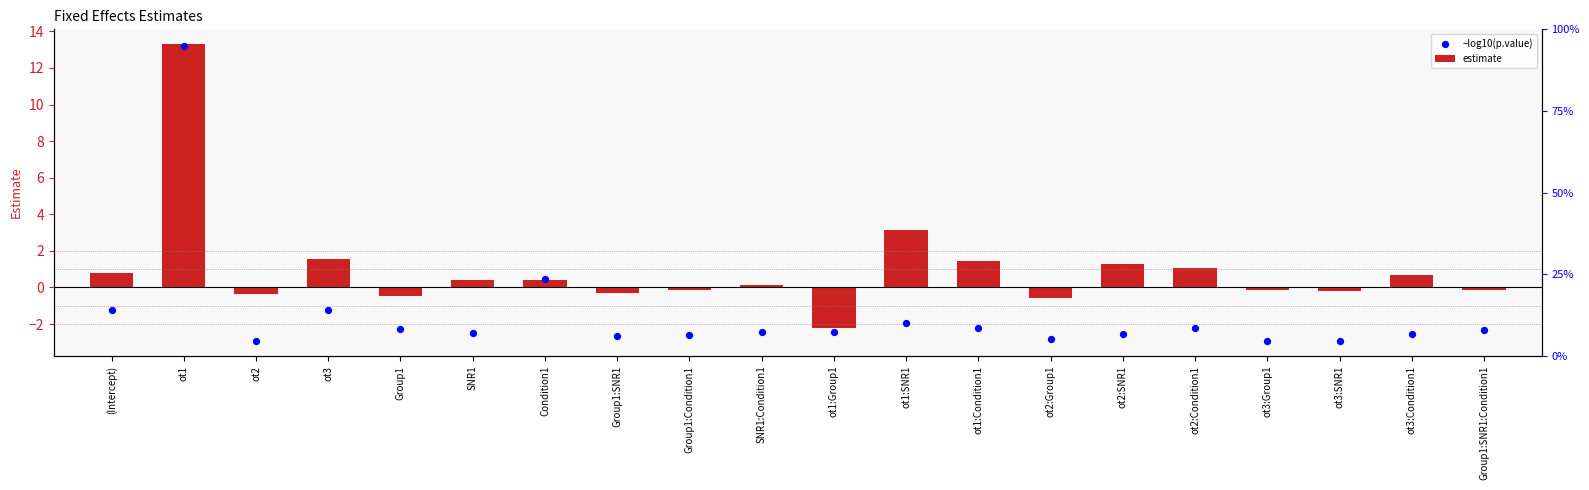

At how many categories does at least one series exceed 13?

1